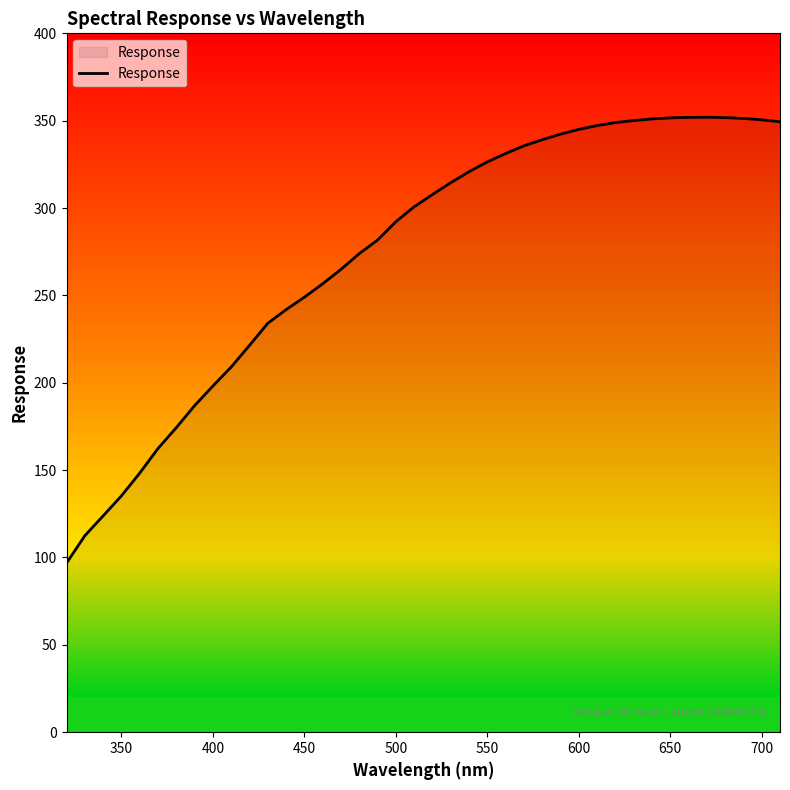

What is the difference between the maximum and minimum values?

255.2